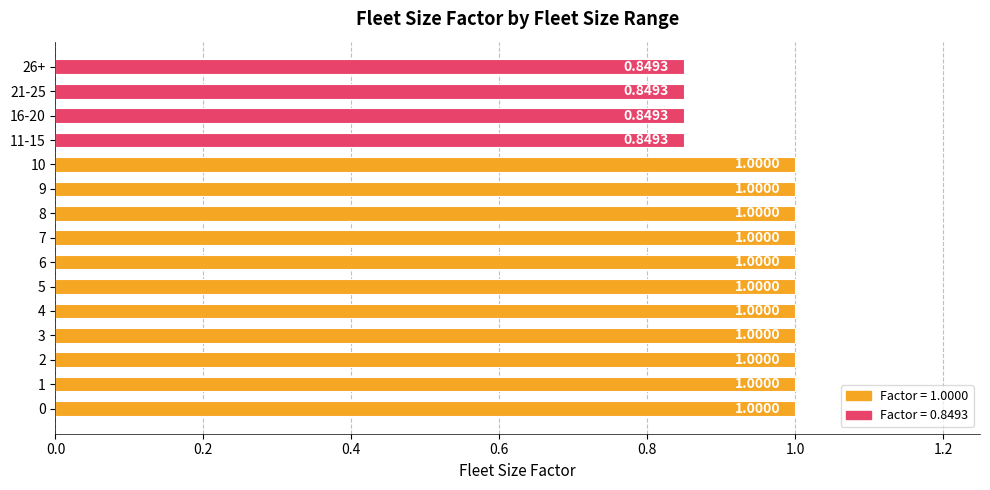

How many values are between 0 and 1?

15